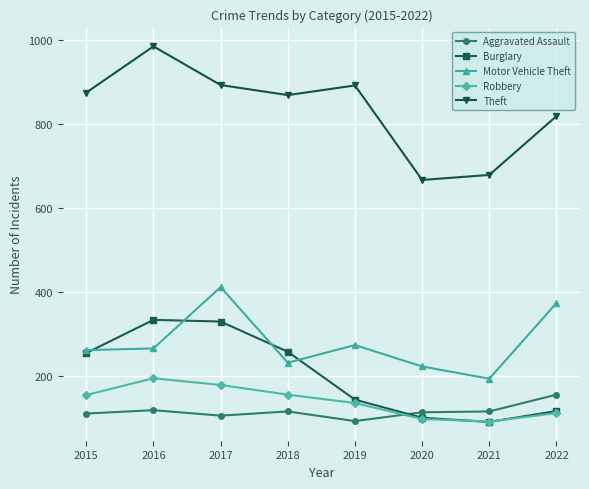

What is the maximum value for Aggravated Assault?

155